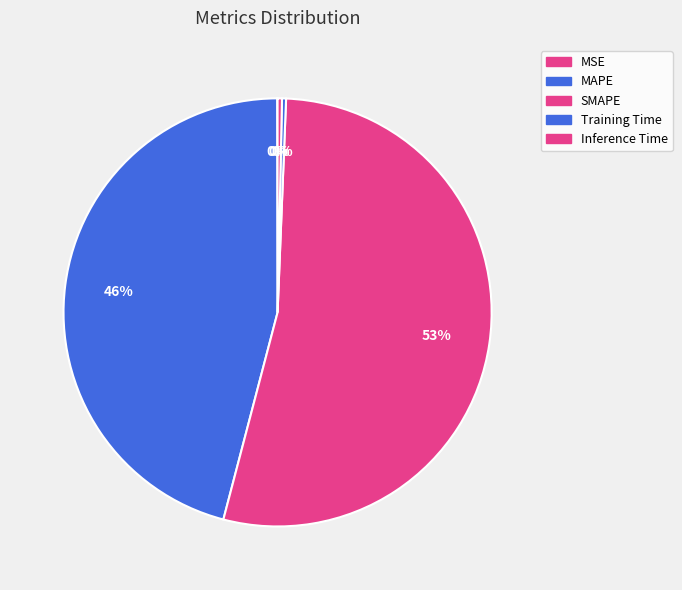

True or false: MSE accounts for 0% of the total.

True